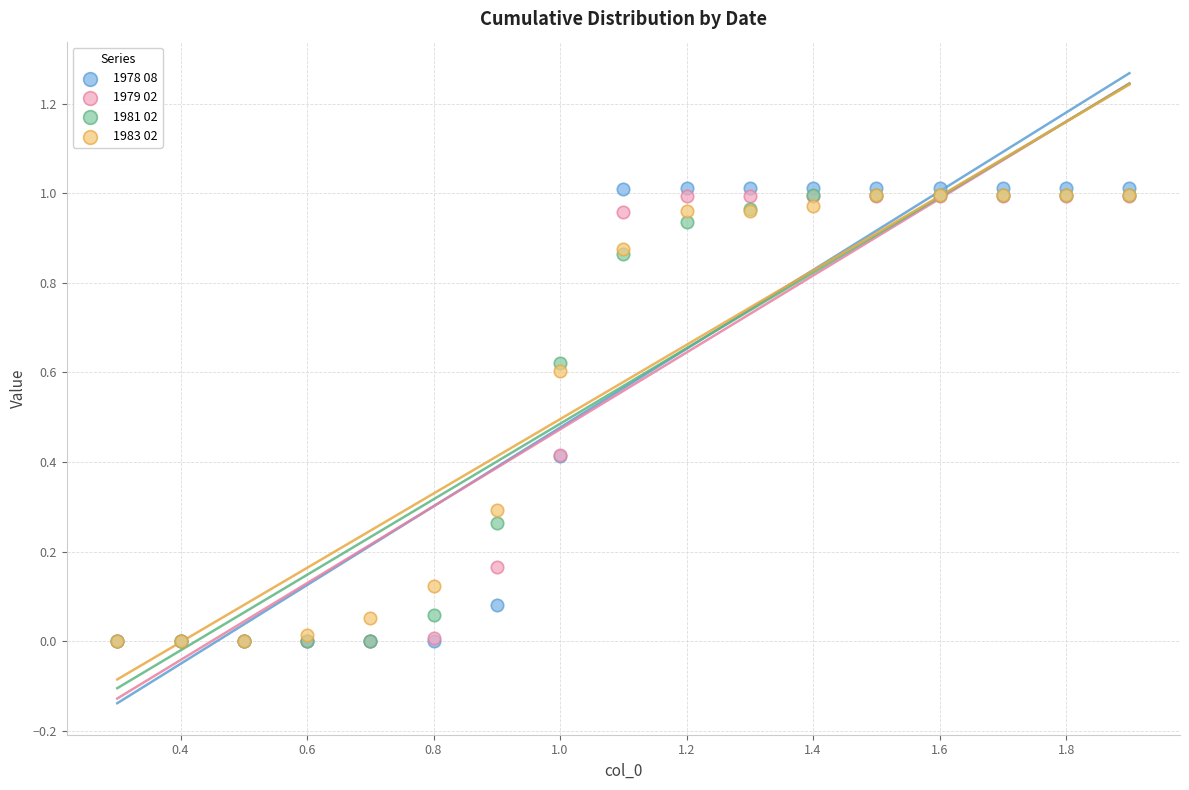

What are all the series names shown in the legend?

1978 08, 1979 02, 1981 02, 1983 02